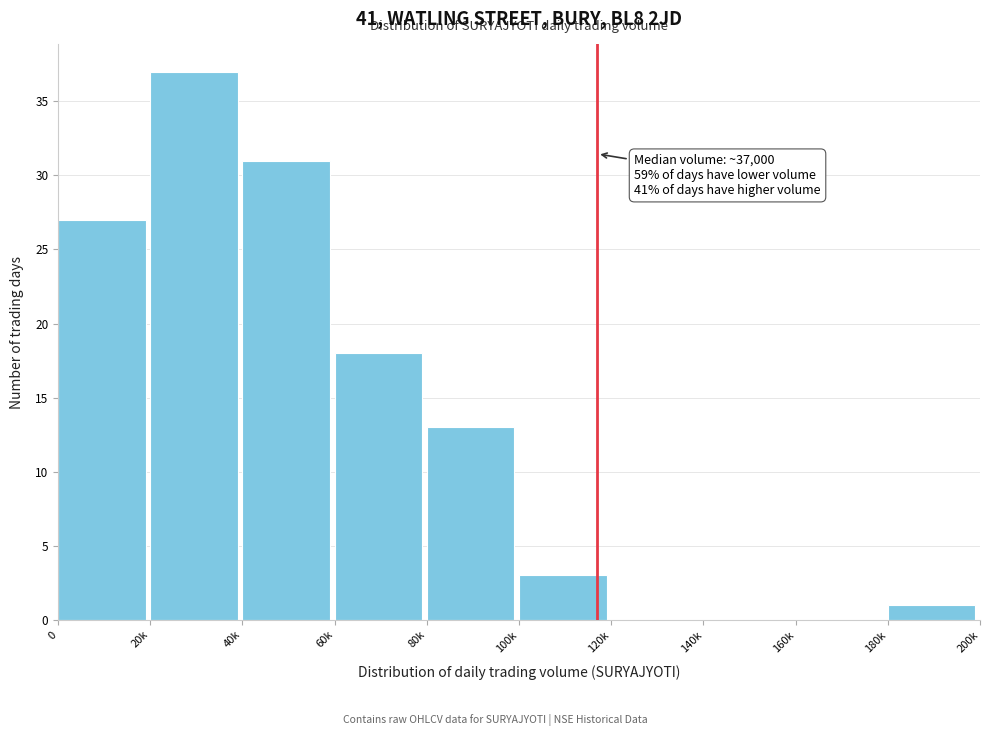

Reading left to right, what are all the values shown in this chart?

0=27	20k=37	40k=31	60k=18	80k=13	100k=3	120k=0	140k=0	160k=0	180k=1